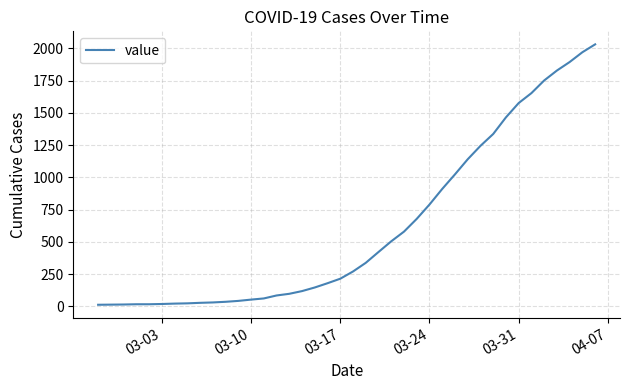

What is the maximum value shown in the chart?

2032